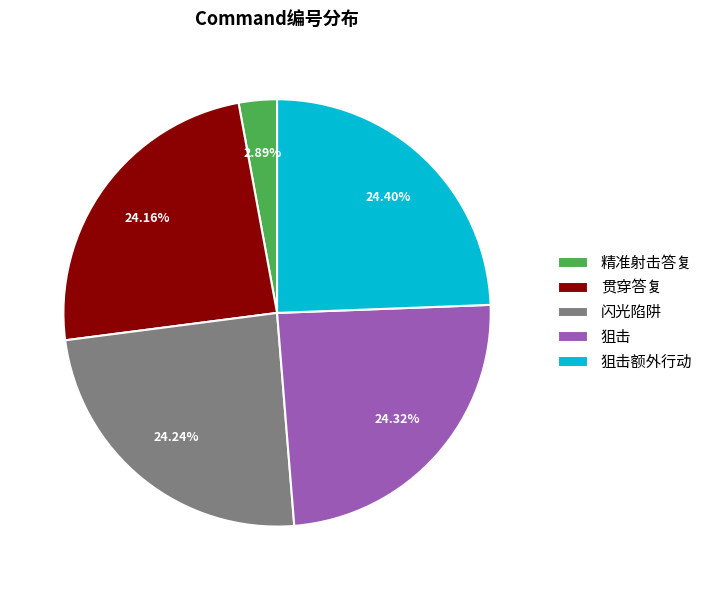

To the nearest percent, what is the combined percentage of 闪光陷阱 and 狙击额外行动?

49%